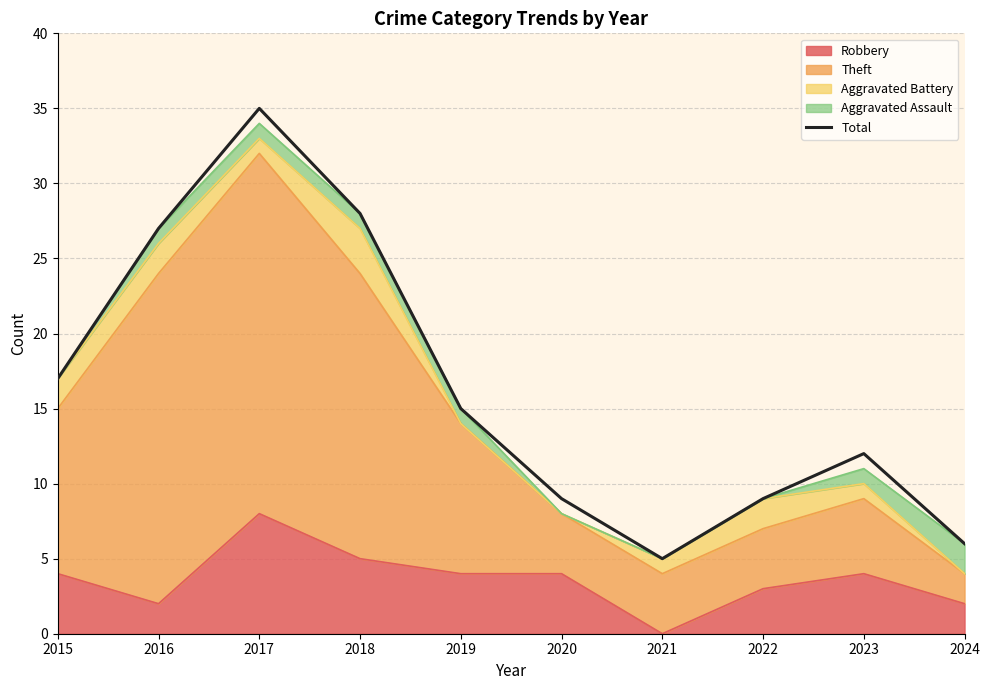

What is the smallest value displayed?

5